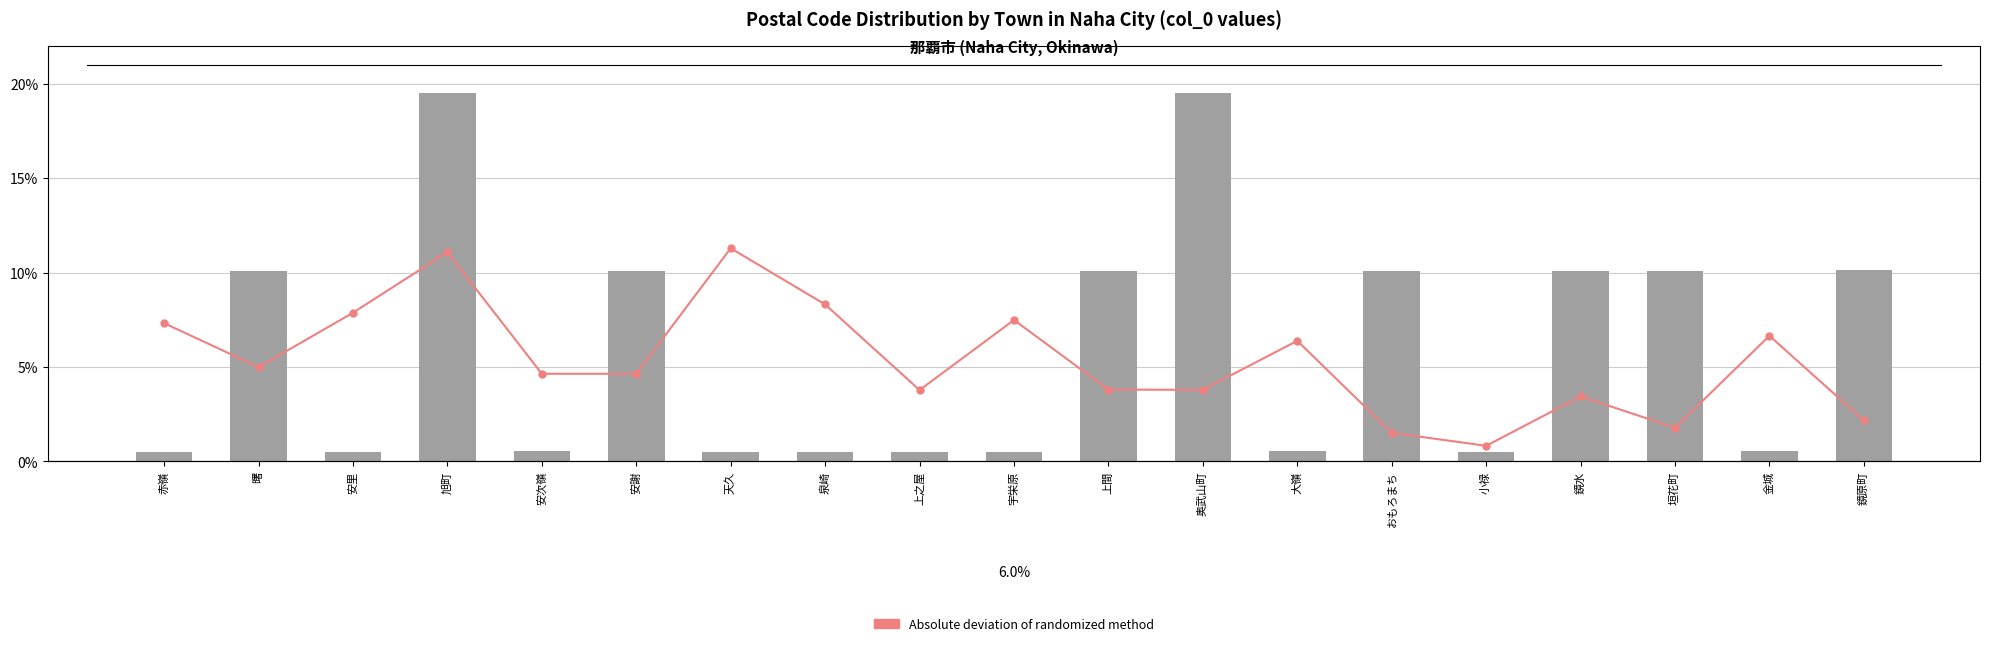

Between 鏡原町 and 金城, which is larger?

鏡原町